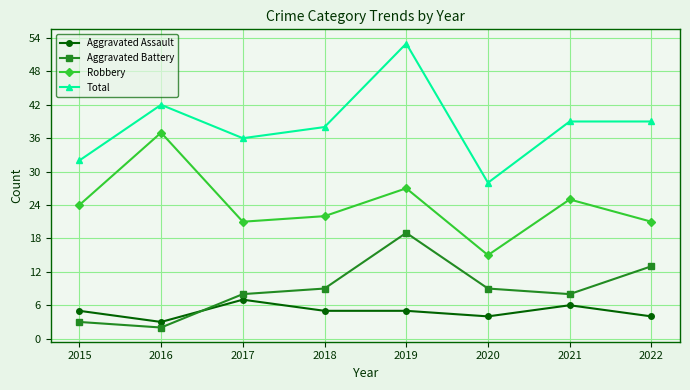

Rank the series by their maximum value, from lowest to highest.

Aggravated Assault, Aggravated Battery, Robbery, Total